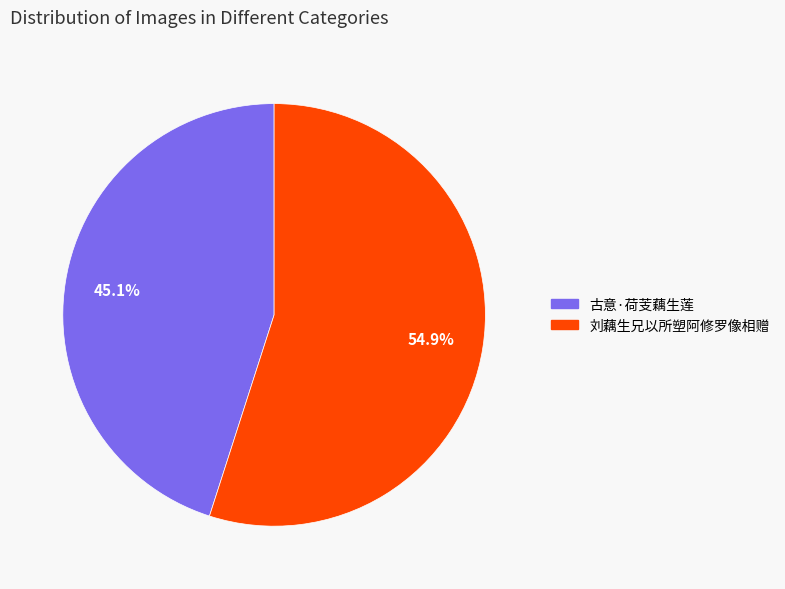

How many slices are in this pie chart?

2